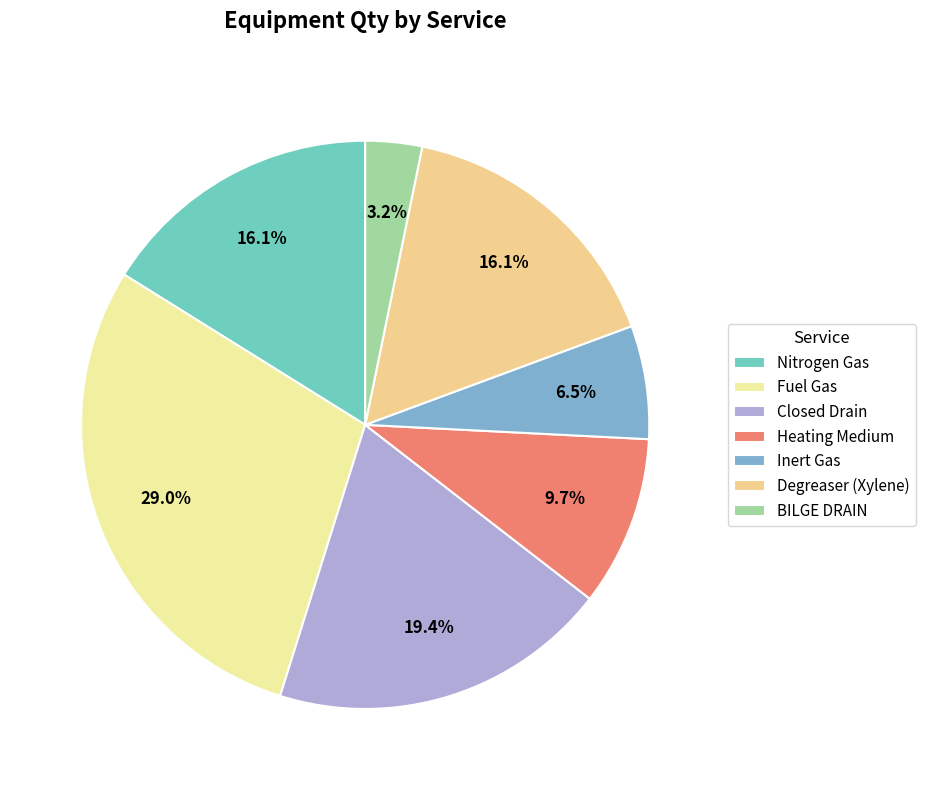

What is the largest slice in the pie chart?

Fuel Gas